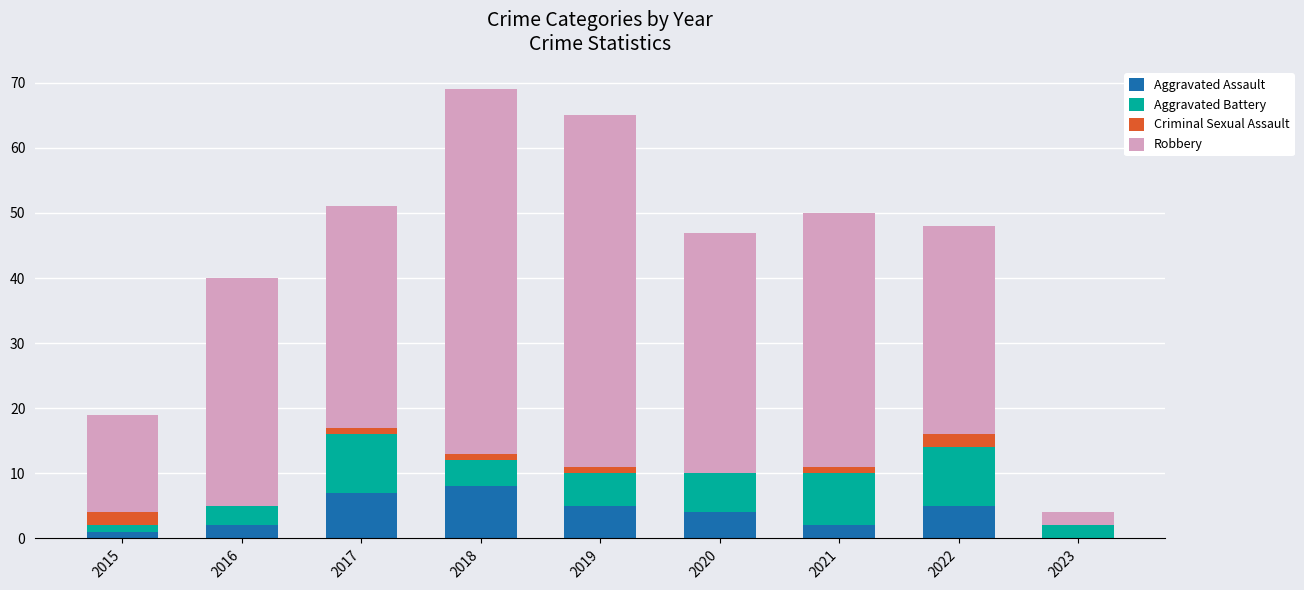

Which category has the highest value in the Aggravated Assault series?

2018